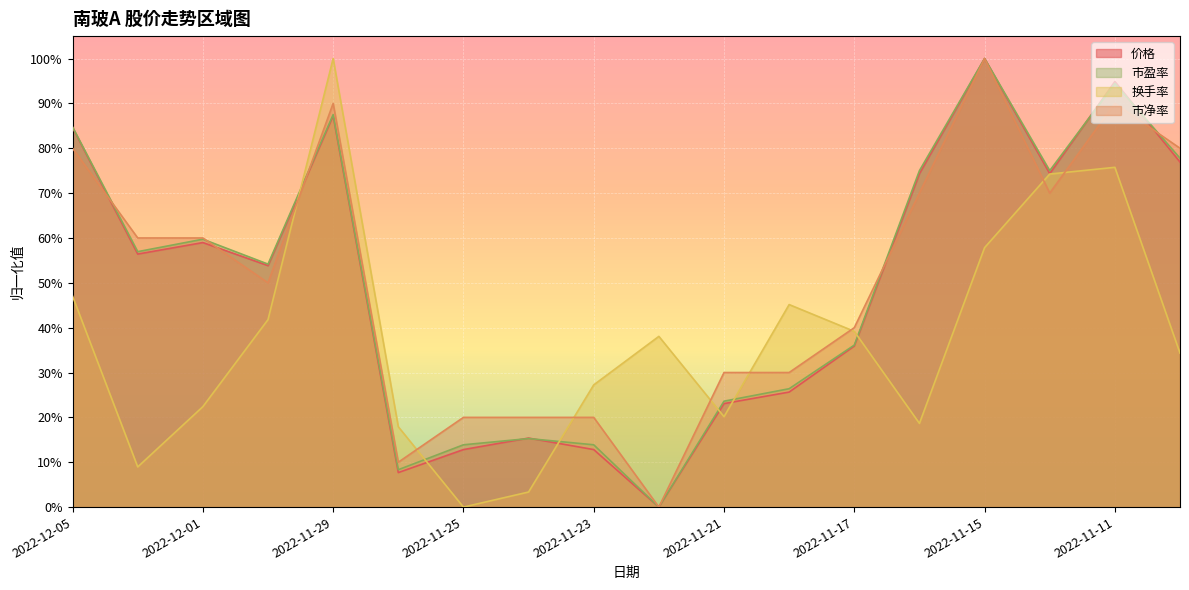

Which series has the largest range (max minus min)?

价格